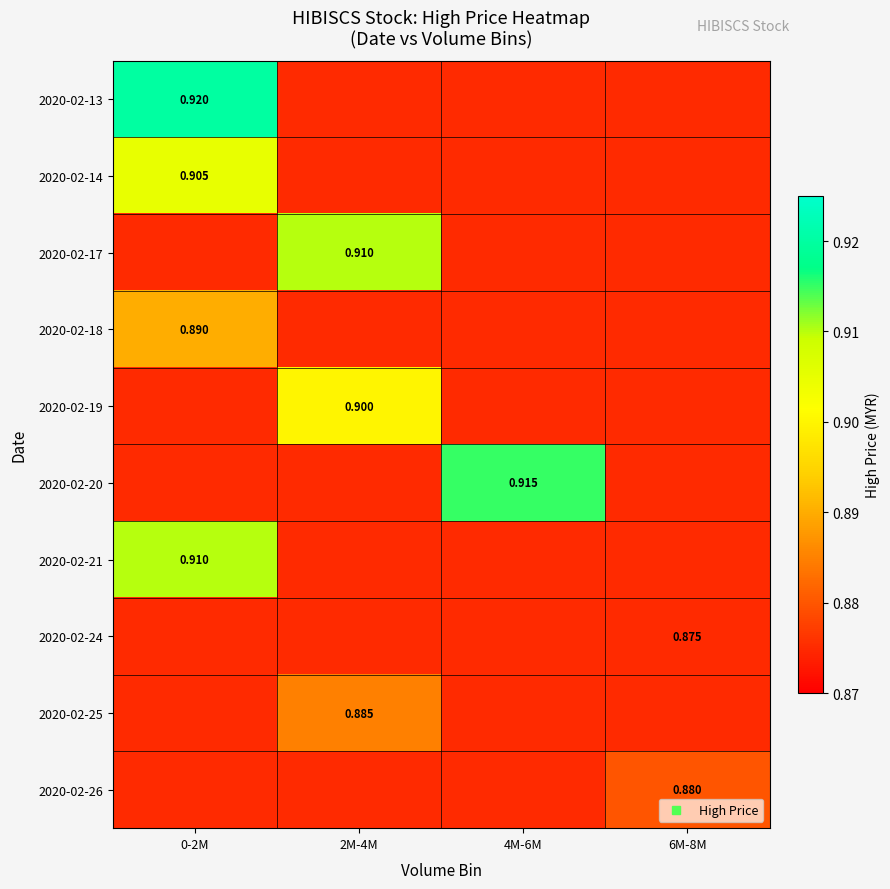

What is the total value across all series at 2M-4M?

8.8